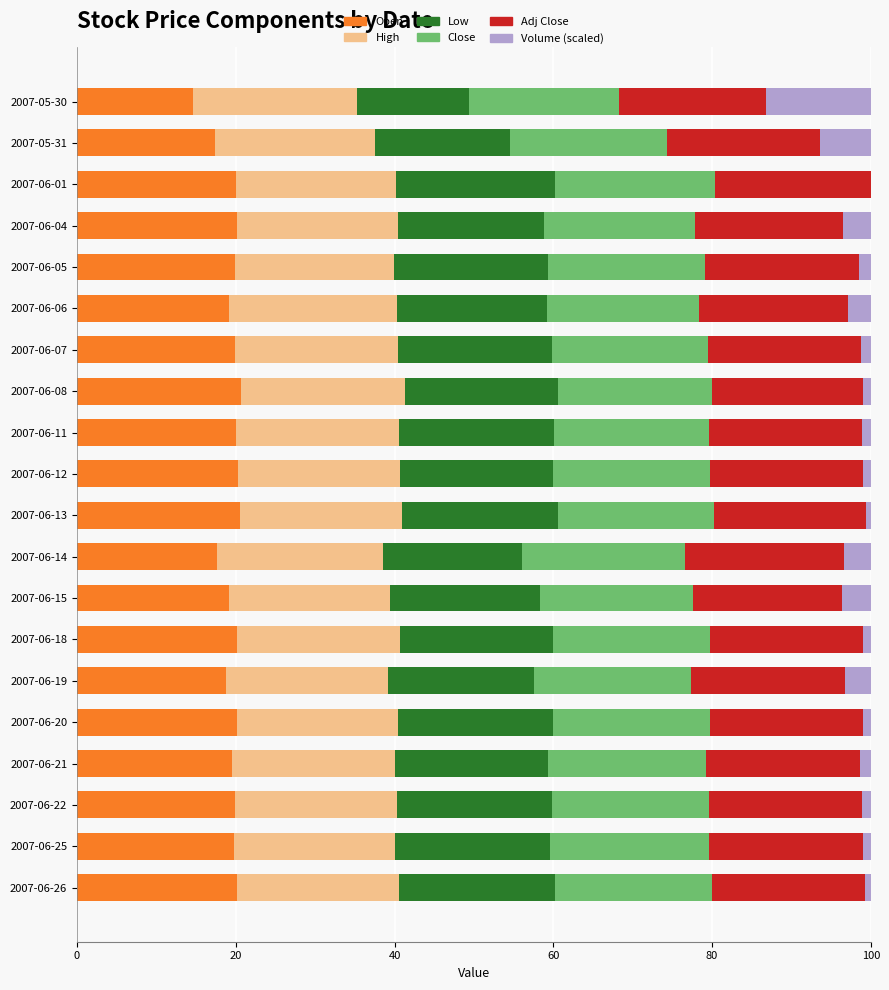

What is the sum of all Open values?

387.7